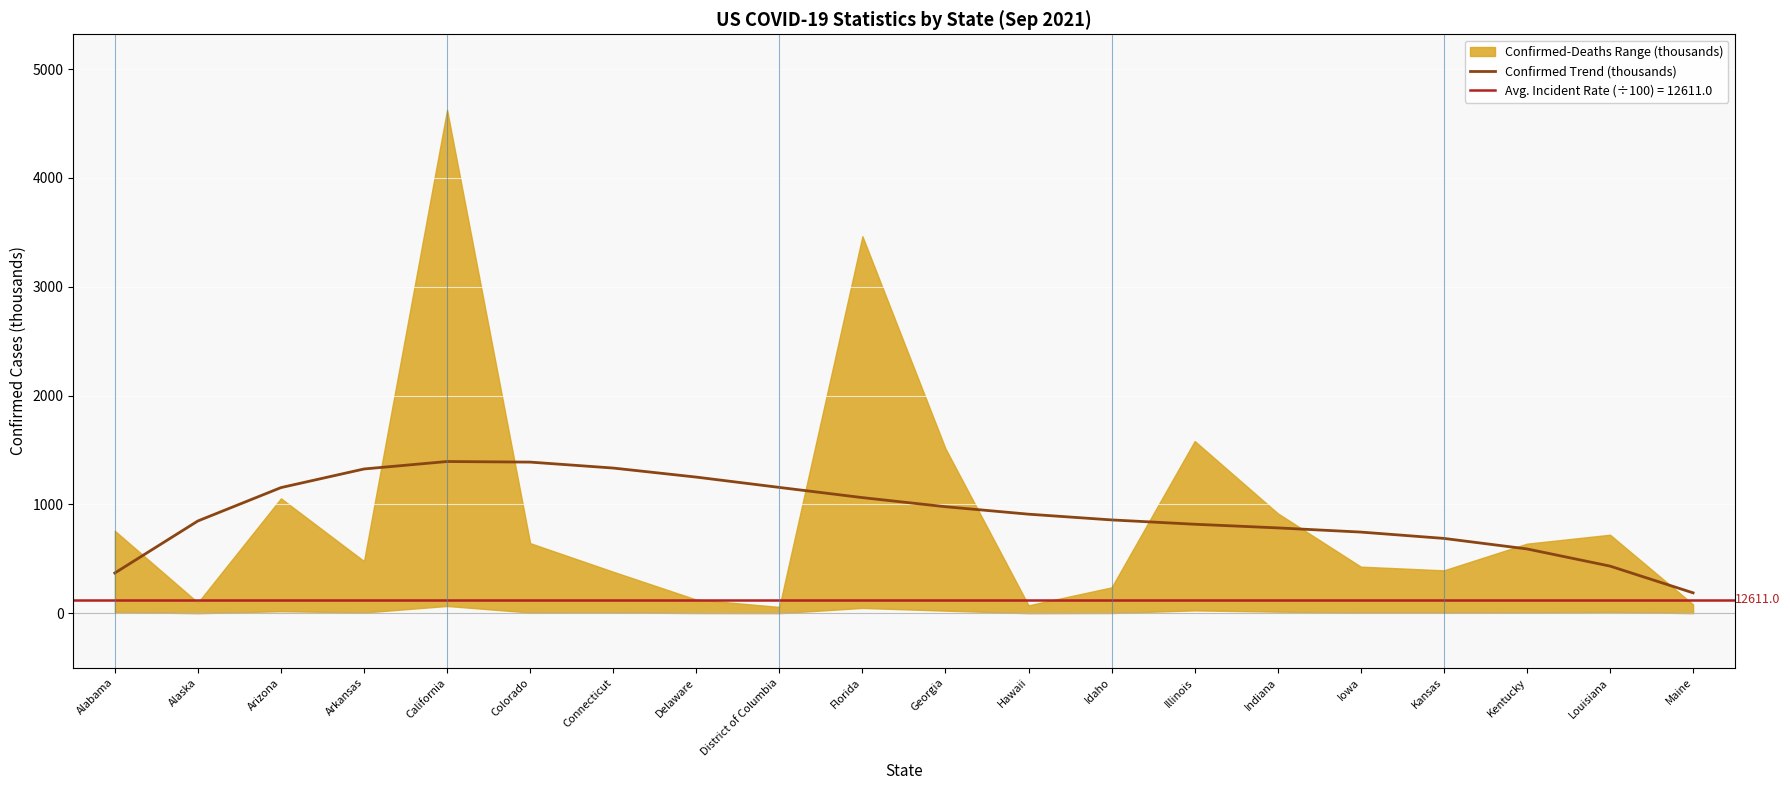

Is it true that Confirmed Trend (thousands) equals 724.3 at Connecticut?

False